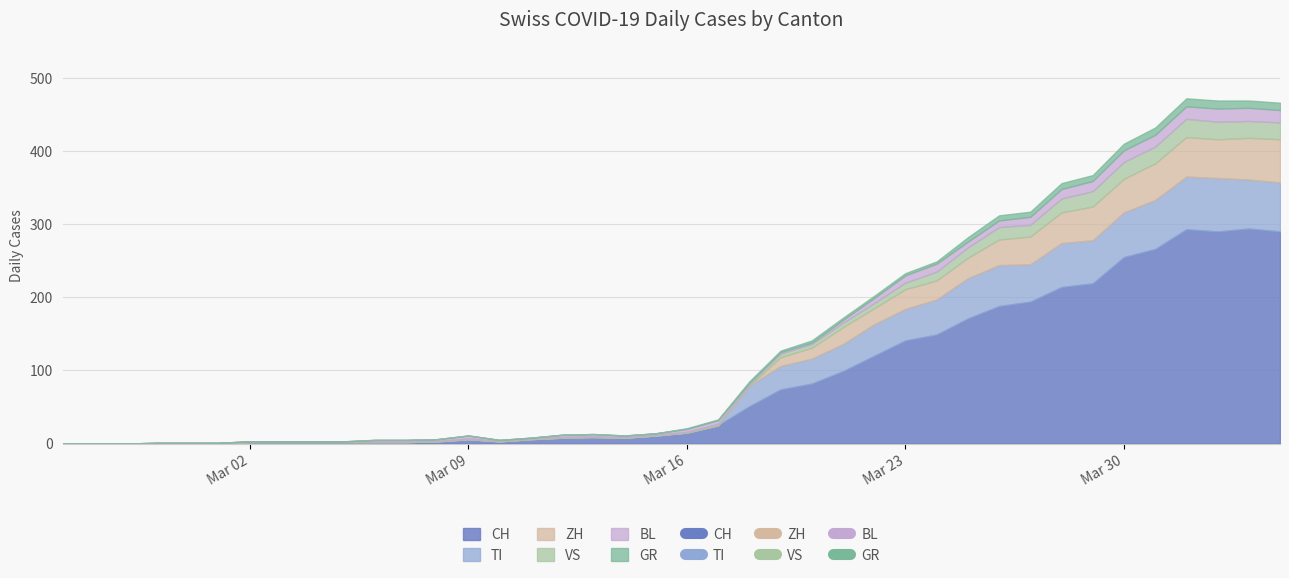

How many intersections are there between BL and TI?

1